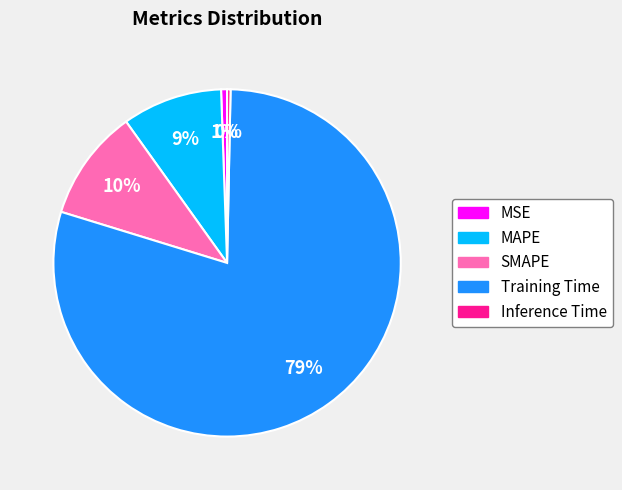

Does MAPE account for over 50% of the chart?

No